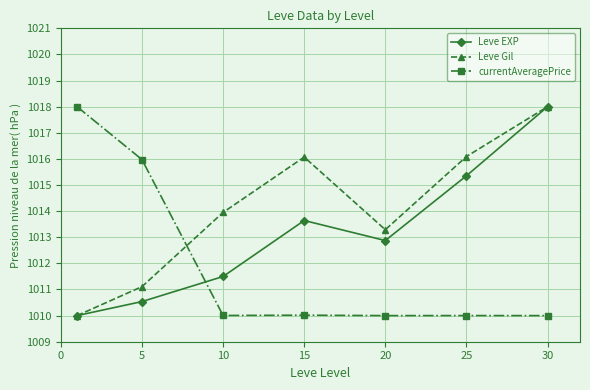

Is this an area chart (filled region under the line)?

No